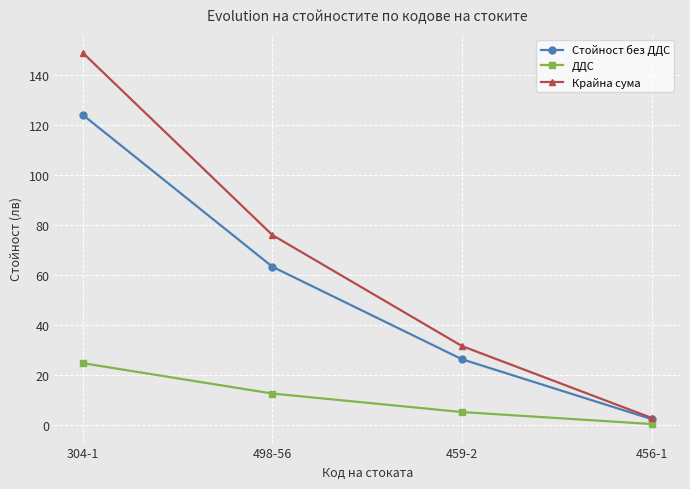

What is the lowest value of the Стойност без ДДС series?

2.5